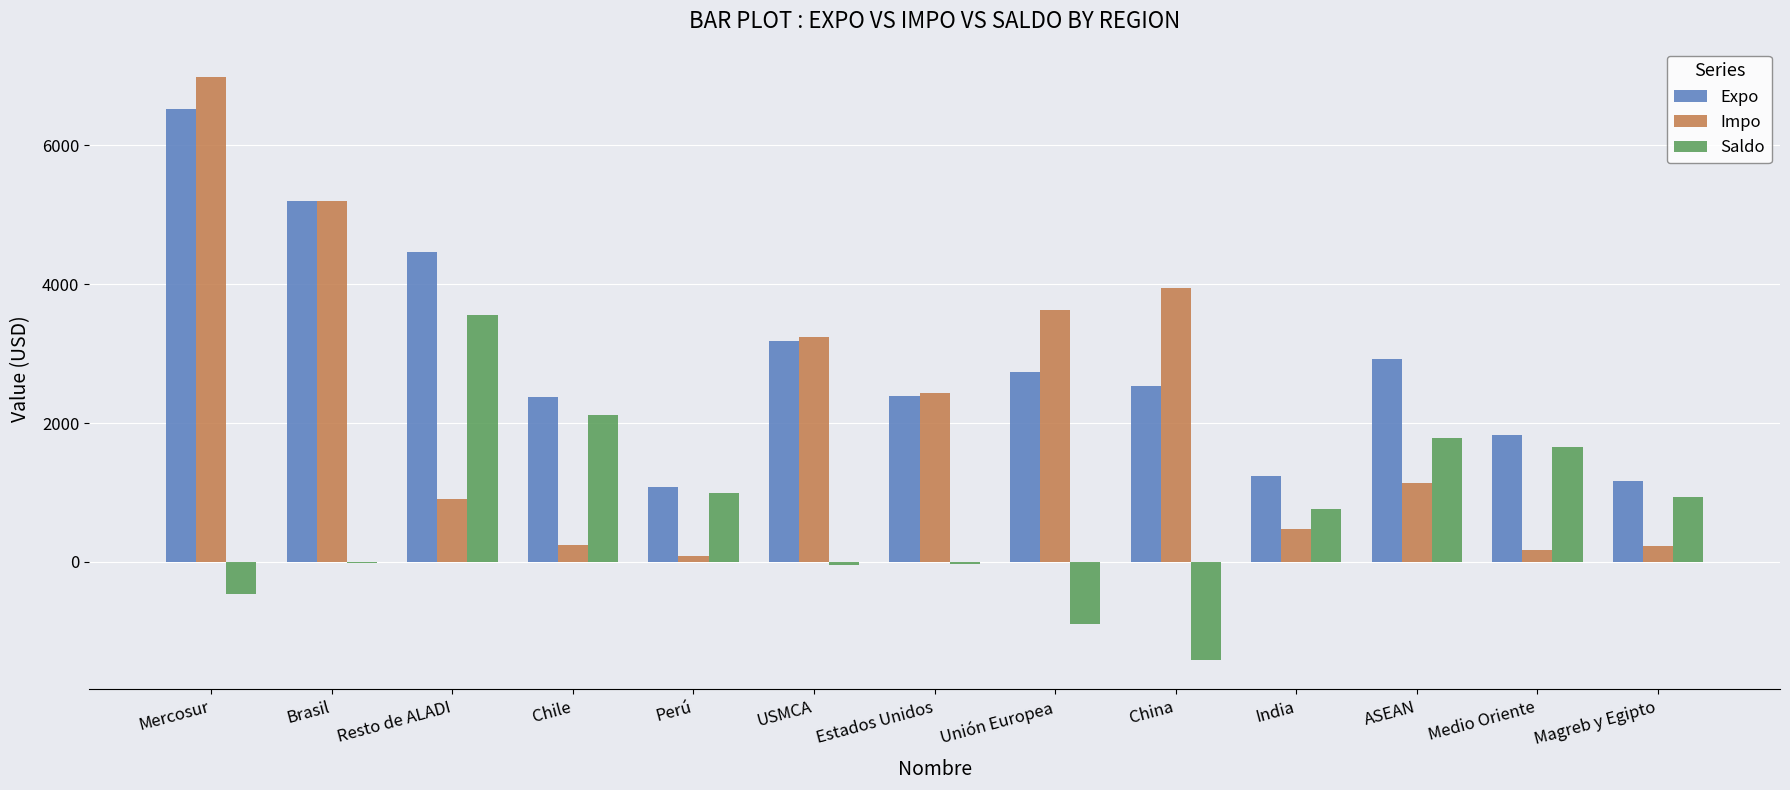

What are all the series names shown in the legend?

Expo, Impo, Saldo